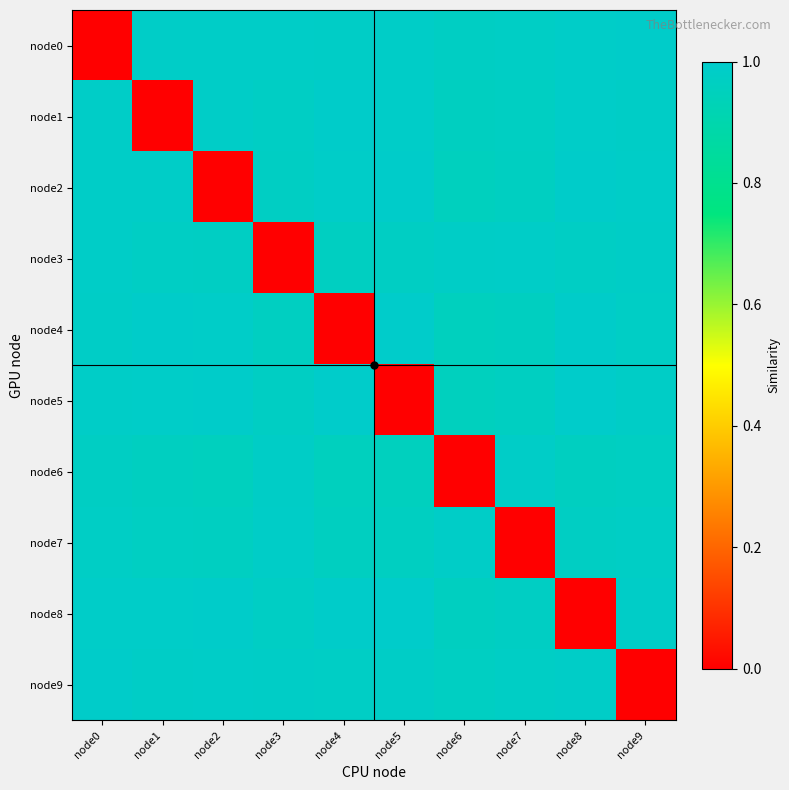

What is the total value across all series at node5?

8.8